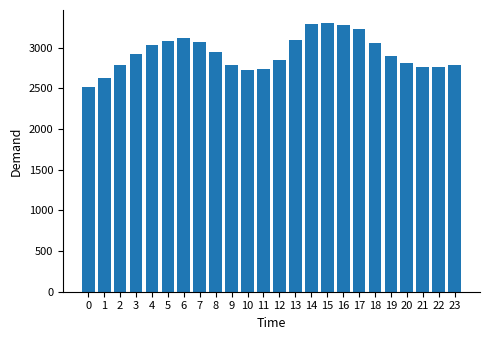

What is the difference between the second highest and minimum values?

780